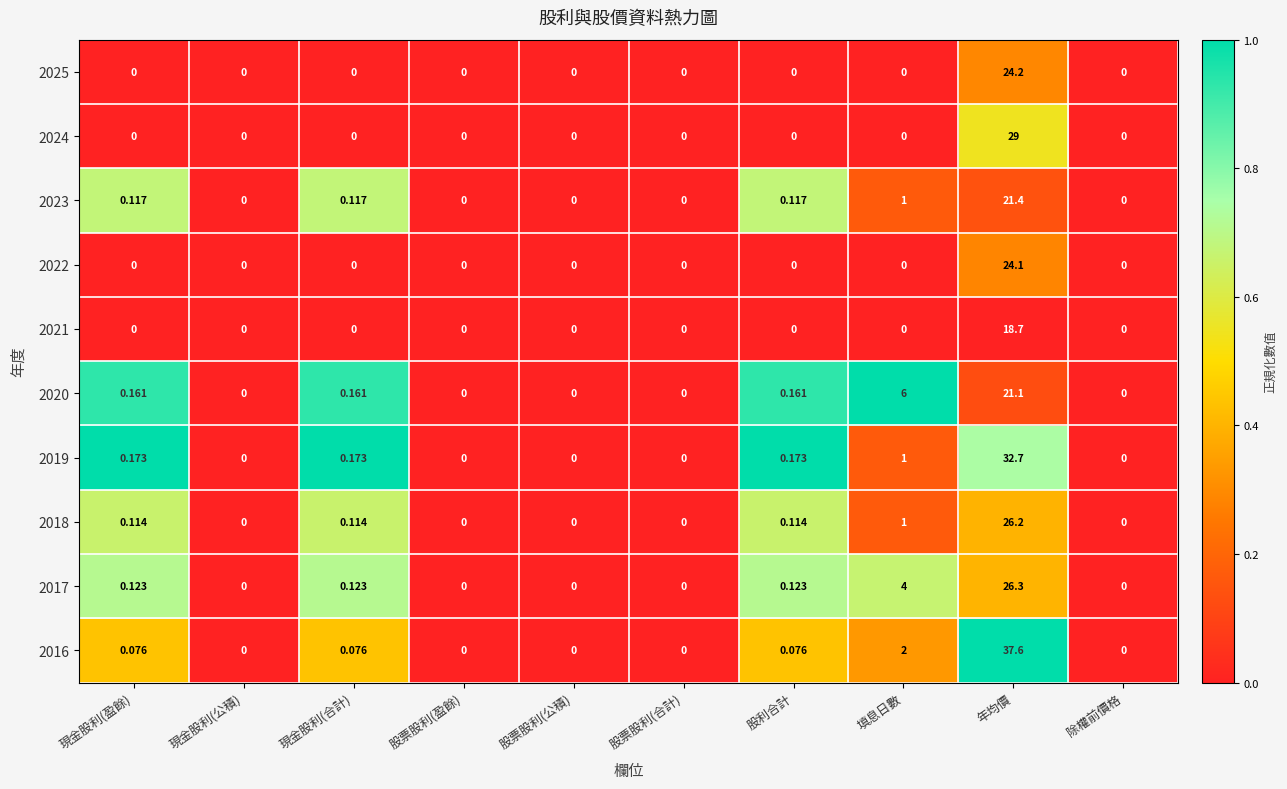

Which category has the highest value in the 2021 series?

年均價